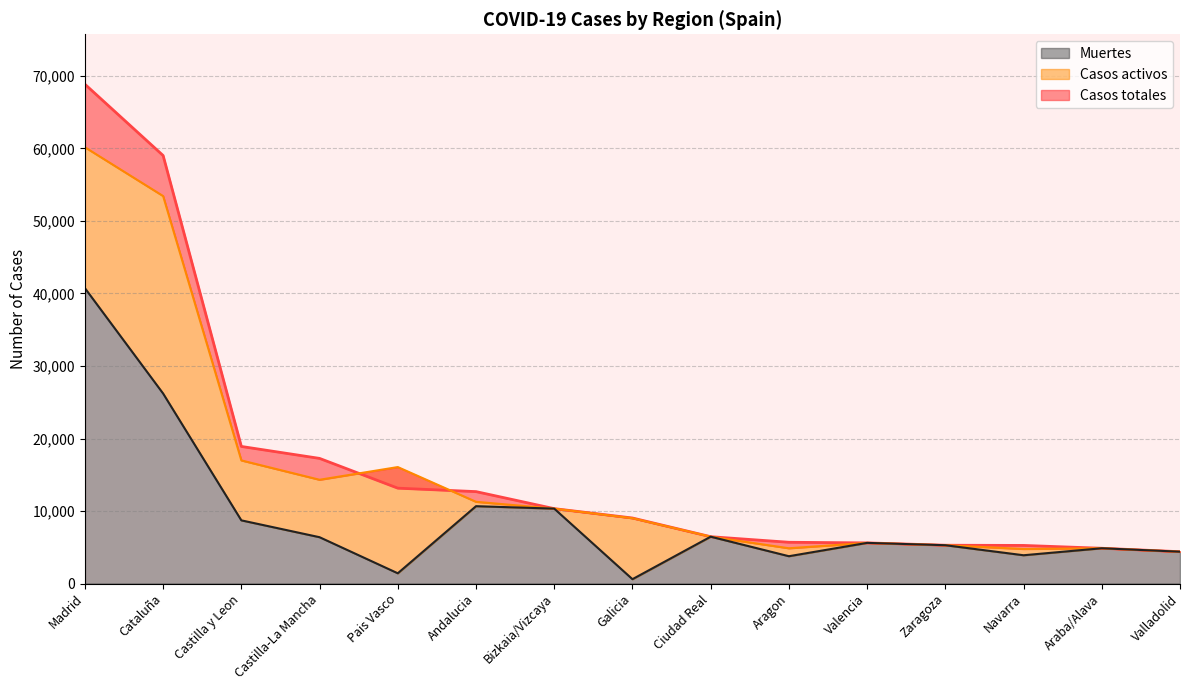

Which category has the lowest value across all series?

Galicia